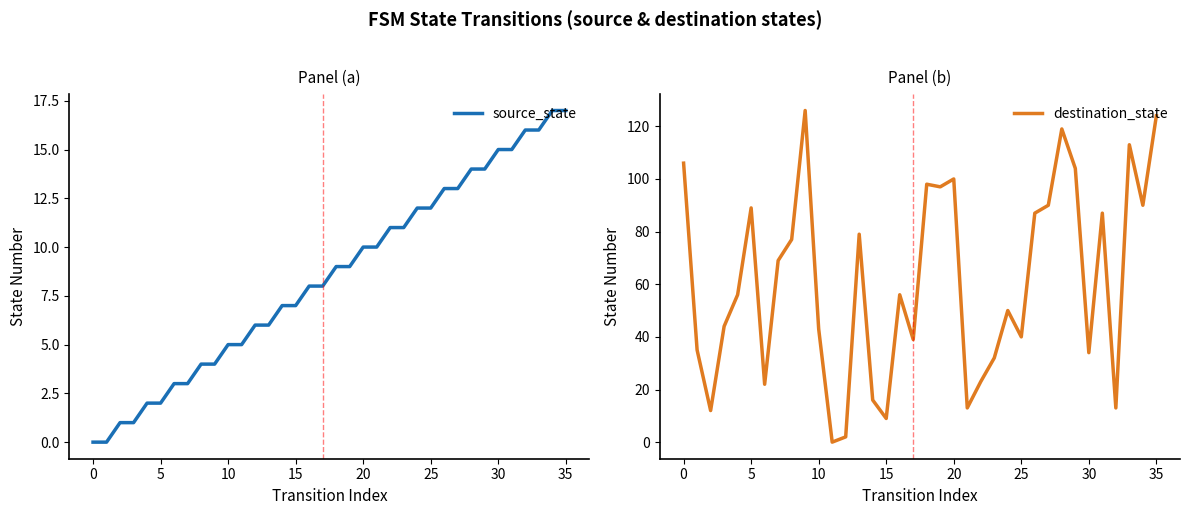

At 28, list the series in order from smallest to largest.

source_state, destination_state